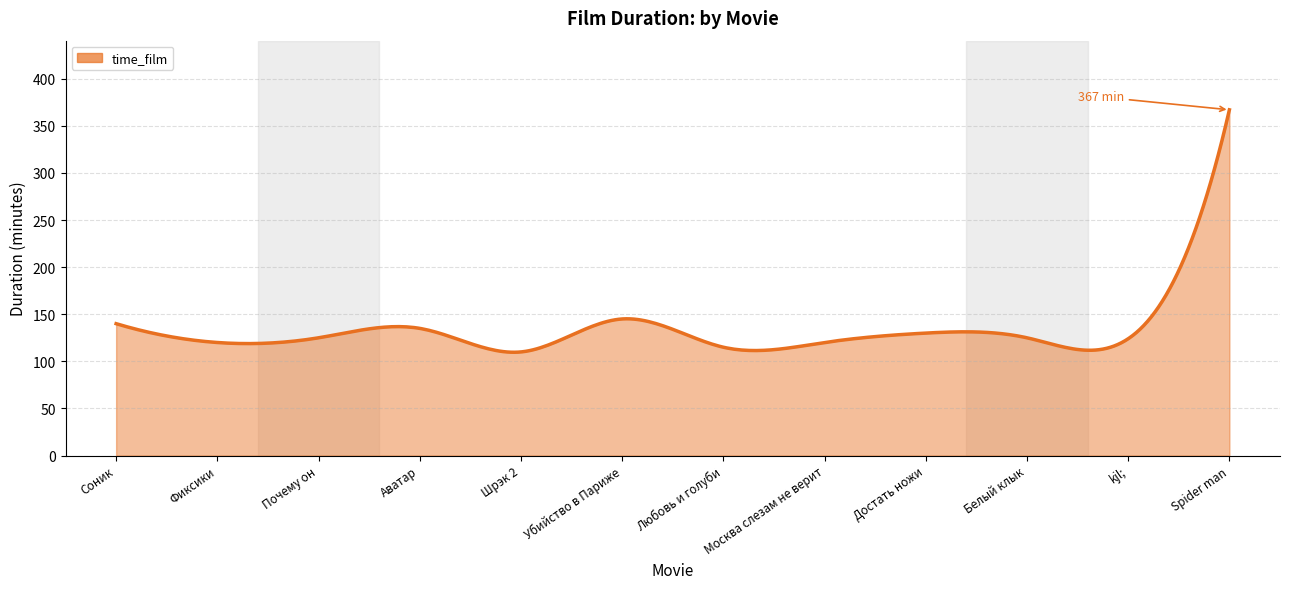

What is the smallest value displayed?

109.7